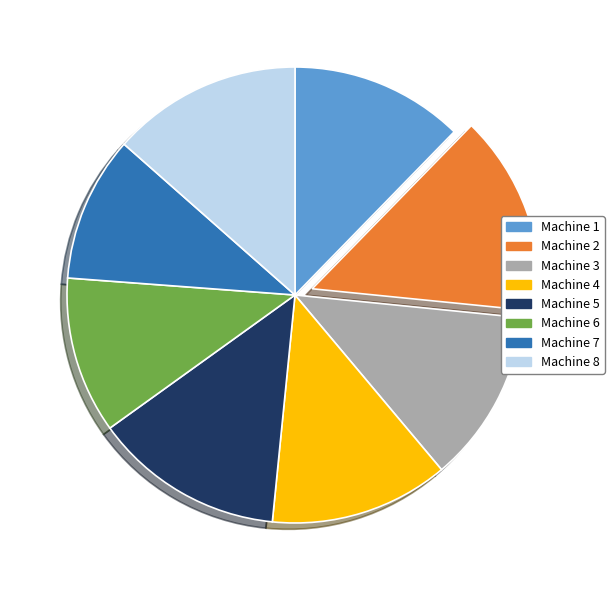

The Machine 6 slice represents 1% of the pie. True or false?

False